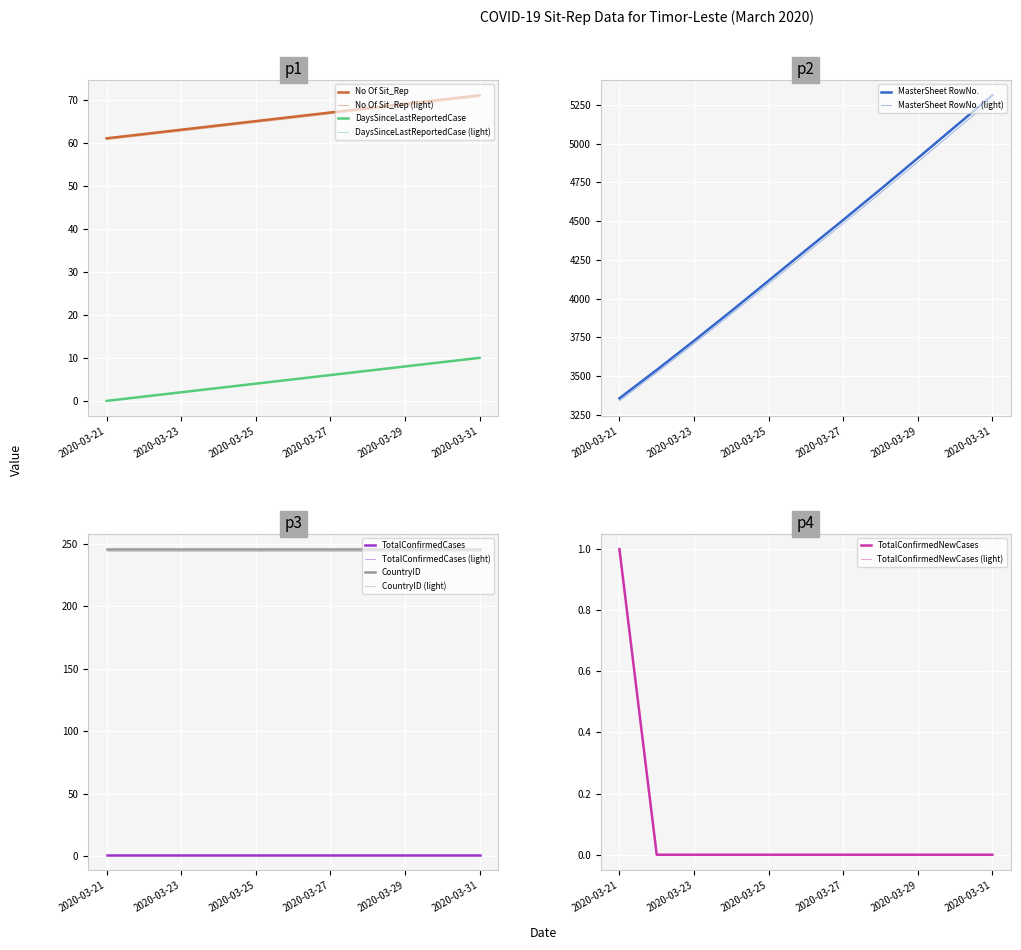

Is this an area chart (filled region under the line)?

No